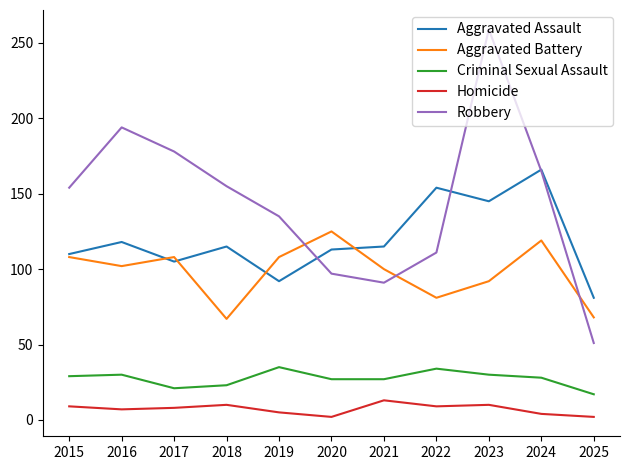

Read the Aggravated Battery value at 2022.

81